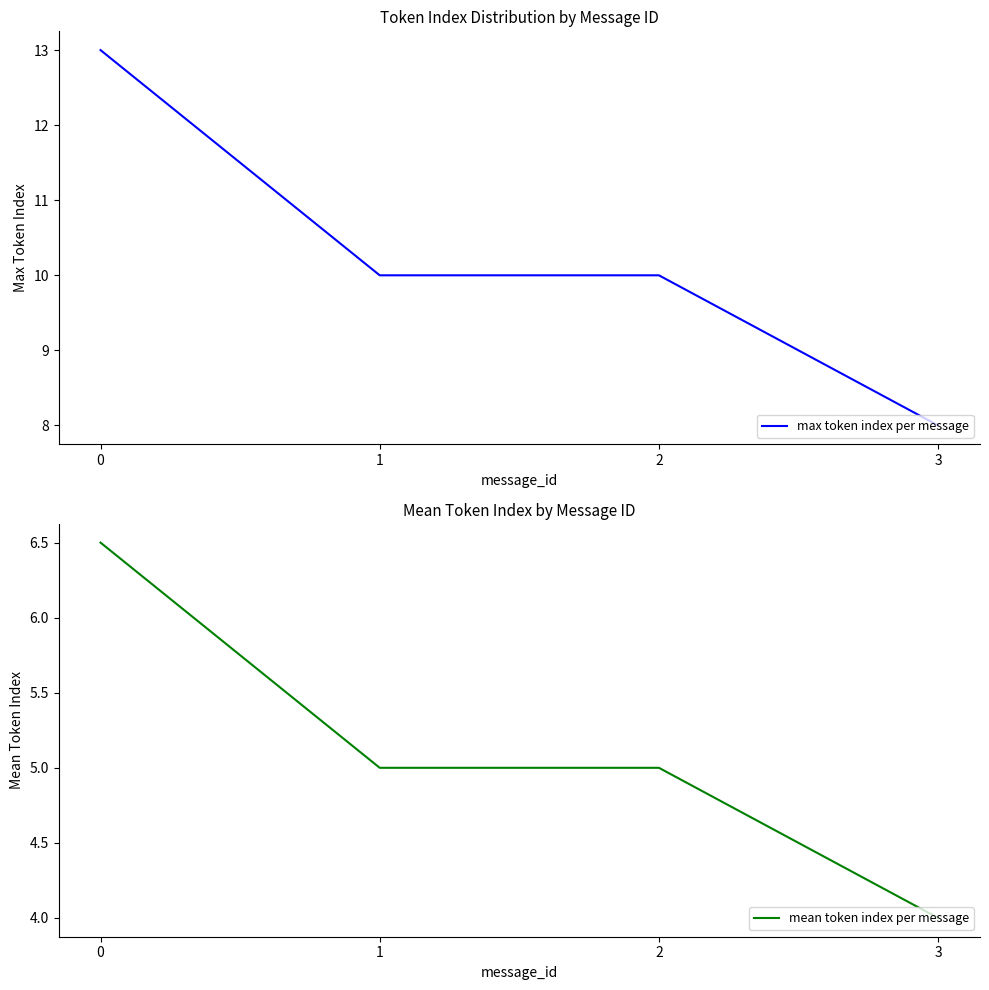

Which category has the lowest value across all series?

3